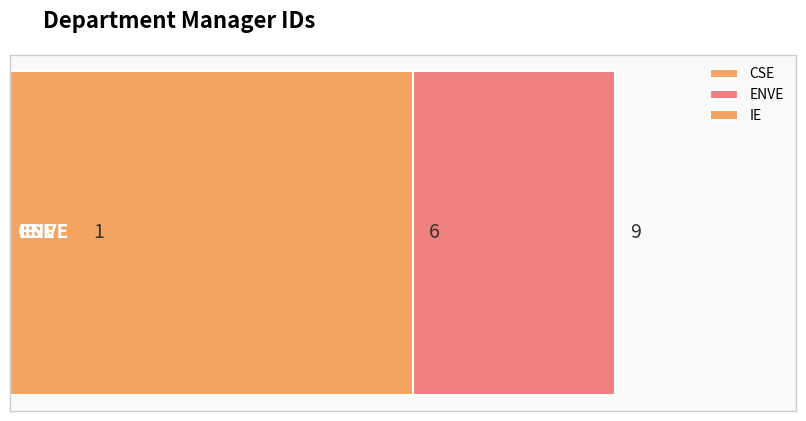

How many values are between 1 and 9?

3